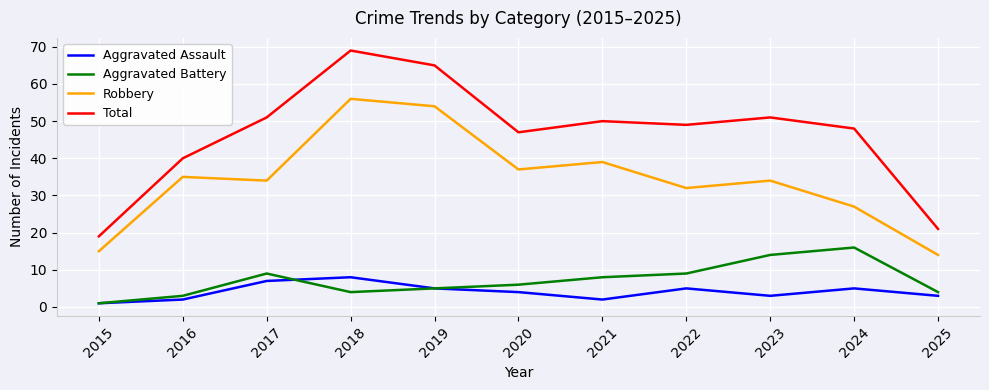

How many interior local valleys does the Aggravated Battery series have?

1